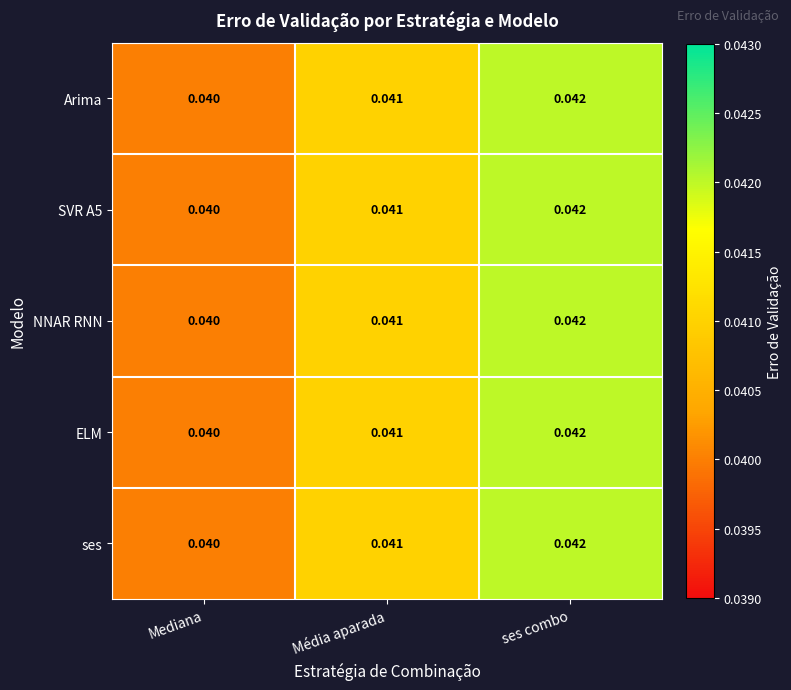

Where is ses nearest to the value 0?

Mediana